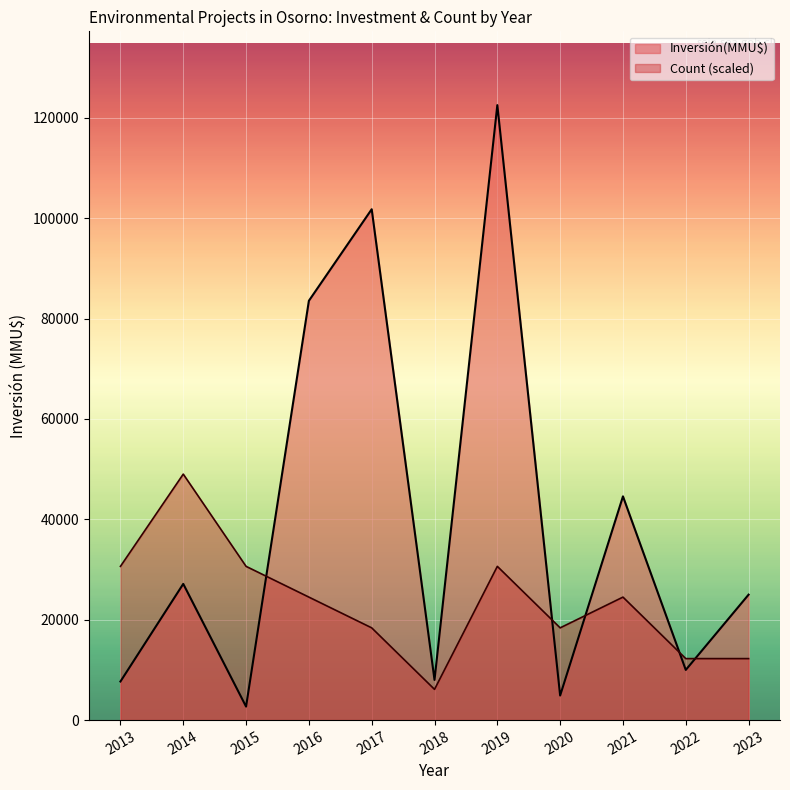

Which series ends up on top after the final intersection of Count (scaled) and Inversión(MMU$)?

Inversión(MMU$)